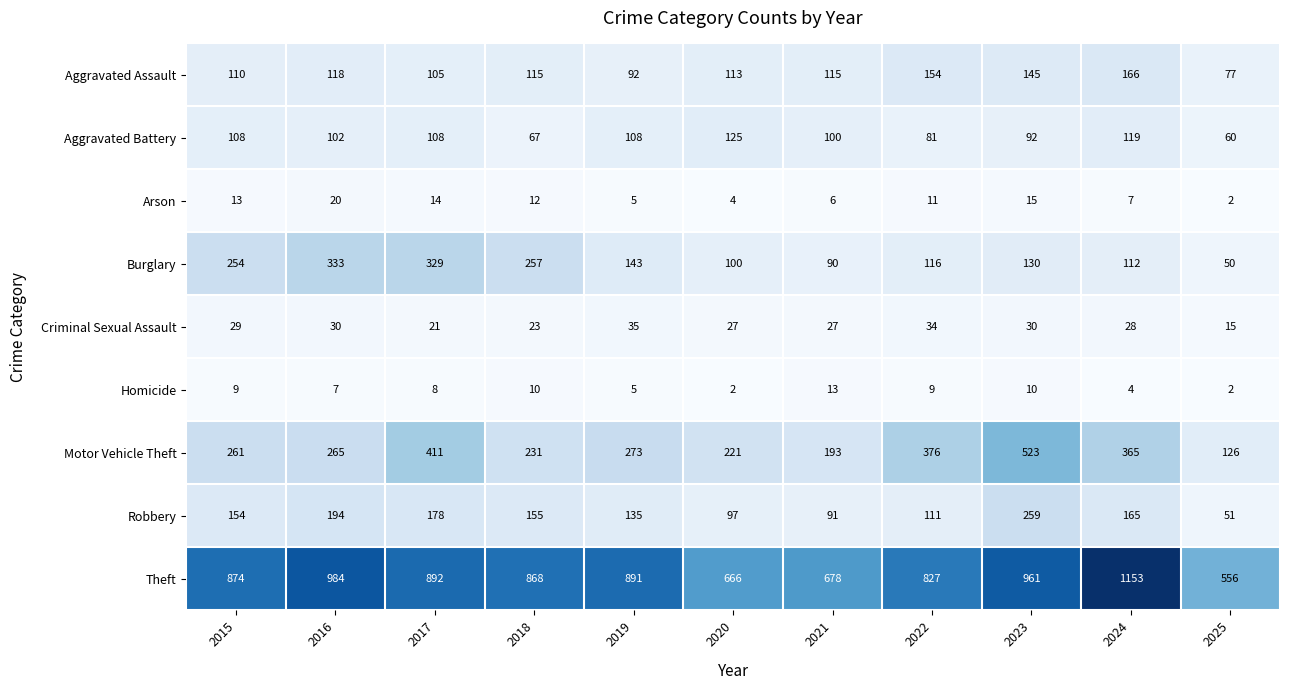

Rank the series by their maximum value, from lowest to highest.

Homicide, Arson, Criminal Sexual Assault, Aggravated Battery, Aggravated Assault, Robbery, Burglary, Motor Vehicle Theft, Theft